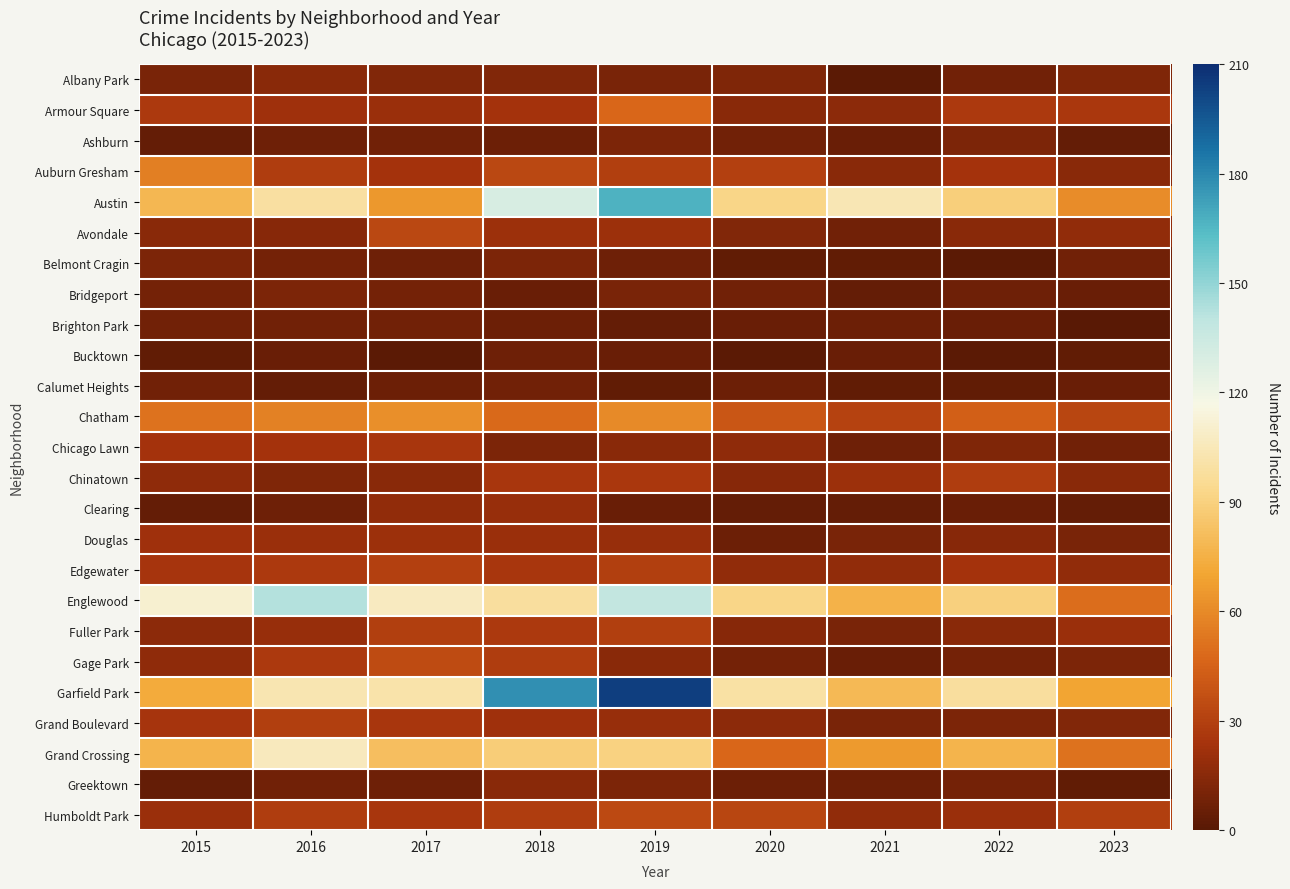

Reading left to right, what are all the values shown in this chart?

Albany Park: 2015=10	2016=15	2017=13	2018=13	2019=10	2020=12	2021=1	2022=8	2023=12
Armour Square: 2015=27	2016=22	2017=20	2018=23	2019=47	2020=15	2021=16	2022=27	2023=26
Ashburn: 2015=4	2016=7	2017=8	2018=6	2019=11	2020=8	2021=5	2022=11	2023=4
Auburn Gresham: 2015=56	2016=28	2017=23	2018=33	2019=29	2020=30	2021=15	2022=23	2023=15
Austin: 2015=78	2016=99	2017=65	2018=130	2019=167	2020=92	2021=104	2022=89	2023=61
Avondale: 2015=15	2016=14	2017=33	2018=21	2019=21	2020=13	2021=8	2022=15	2023=18
Belmont Cragin: 2015=11	2016=9	2017=7	2018=11	2019=7	2020=3	2021=3	2022=1	2023=8
Bridgeport: 2015=9	2016=11	2017=9	2018=5	2019=10	2020=8	2021=4	2022=7	2023=5
Brighton Park: 2015=8	2016=8	2017=8	2018=6	2019=4	2020=5	2021=6	2022=5	2023=0
Bucktown: 2015=3	2016=5	2017=1	2018=7	2019=5	2020=1	2021=5	2022=1	2023=3
Calumet Heights: 2015=8	2016=4	2017=6	2018=8	2019=3	2020=6	2021=3	2022=3	2023=5
Chatham: 2015=51	2016=57	2017=62	2018=48	2019=60	2020=40	2021=31	2022=44	2023=32
Chicago Lawn: 2015=23	2016=23	2017=25	2018=11	2019=15	2020=17	2021=7	2022=12	2023=8
Chinatown: 2015=17	2016=12	2017=15	2018=25	2019=26	2020=14	2021=21	2022=28	2023=15
Clearing: 2015=4	2016=7	2017=18	2018=19	2019=5	2020=4	2021=4	2022=5	2023=4
Douglas: 2015=22	2016=20	2017=21	2018=20	2019=19	2020=6	2021=10	2022=14	2023=10
Edgewater: 2015=24	2016=27	2017=30	2018=25	2019=29	2020=18	2021=18	2022=23	2023=18
Englewood: 2015=111	2016=142	2017=107	2018=98	2019=138	2020=92	2021=76	2022=90	2023=50
Fuller Park: 2015=16	2016=19	2017=29	2018=27	2019=29	2020=14	2021=10	2022=15	2023=20
Gage Park: 2015=17	2016=27	2017=35	2018=28	2019=15	2020=9	2021=5	2022=9	2023=11
Garfield Park: 2015=73	2016=103	2017=101	2018=178	2019=204	2020=100	2021=79	2022=98	2023=70
Grand Boulevard: 2015=24	2016=29	2017=25	2018=22	2019=19	2020=16	2021=10	2022=11	2023=13
Grand Crossing: 2015=77	2016=106	2017=82	2018=88	2019=91	2020=47	2021=66	2022=77	2023=51
Greektown: 2015=4	2016=8	2017=7	2018=15	2019=11	2020=6	2021=6	2022=9	2023=3
Humboldt Park: 2015=20	2016=28	2017=25	2018=28	2019=34	2020=32	2021=18	2022=20	2023=29